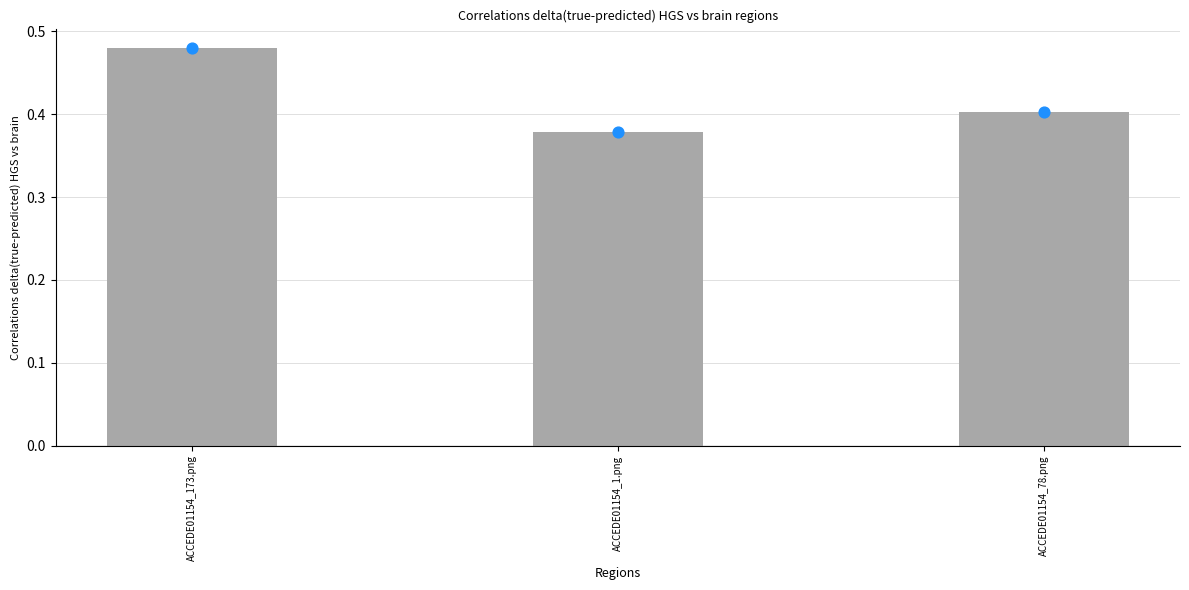

What is the change in value from ACCEDE01154_173.png to ACCEDE01154_78.png?

-0.1